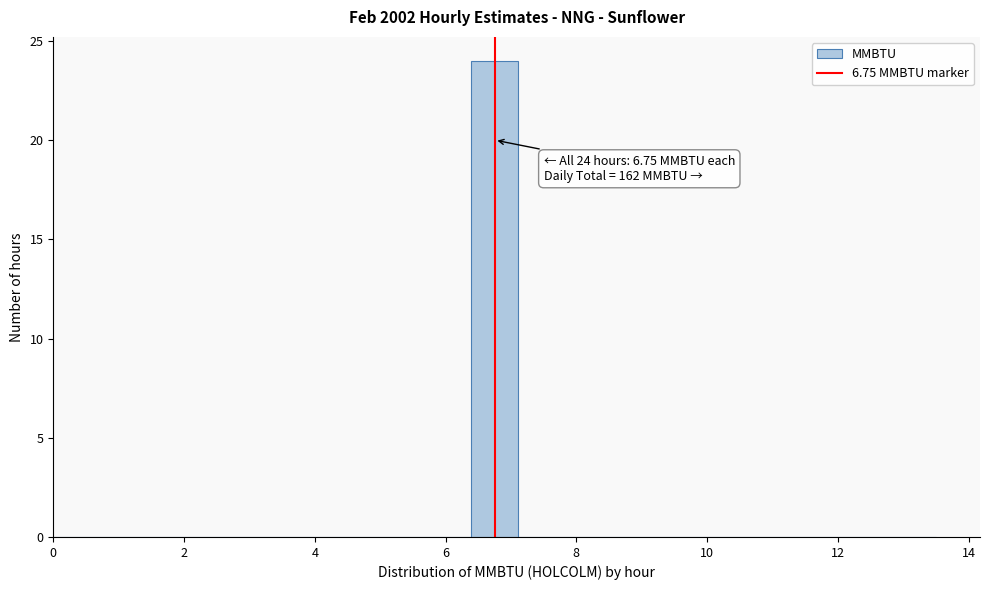

Around what value on the x-axis is the tallest bar? Give the approximate position of its centre, as read against the axis.

6.8